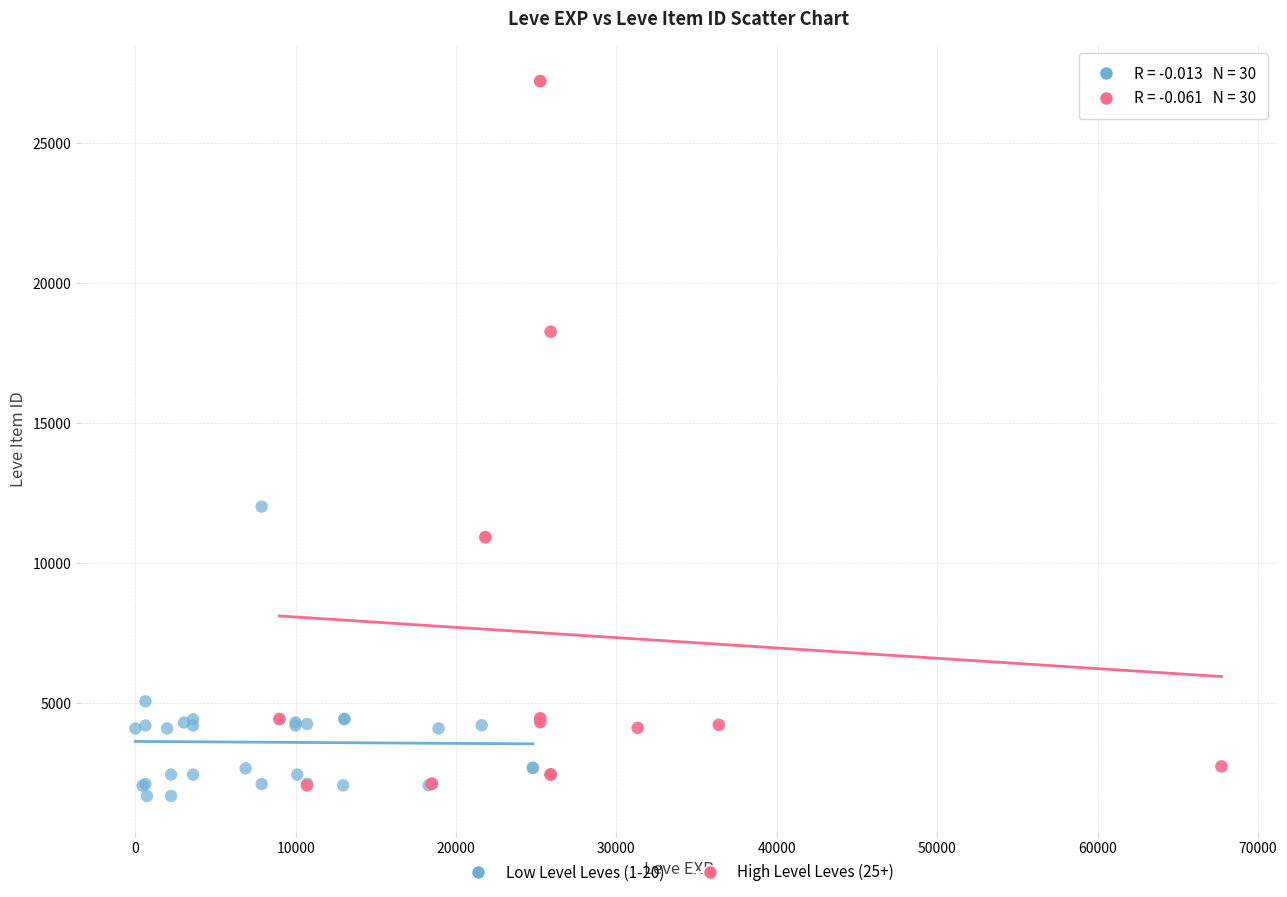

Which series has the widest spread of Y values?

High Level Leves (25+)